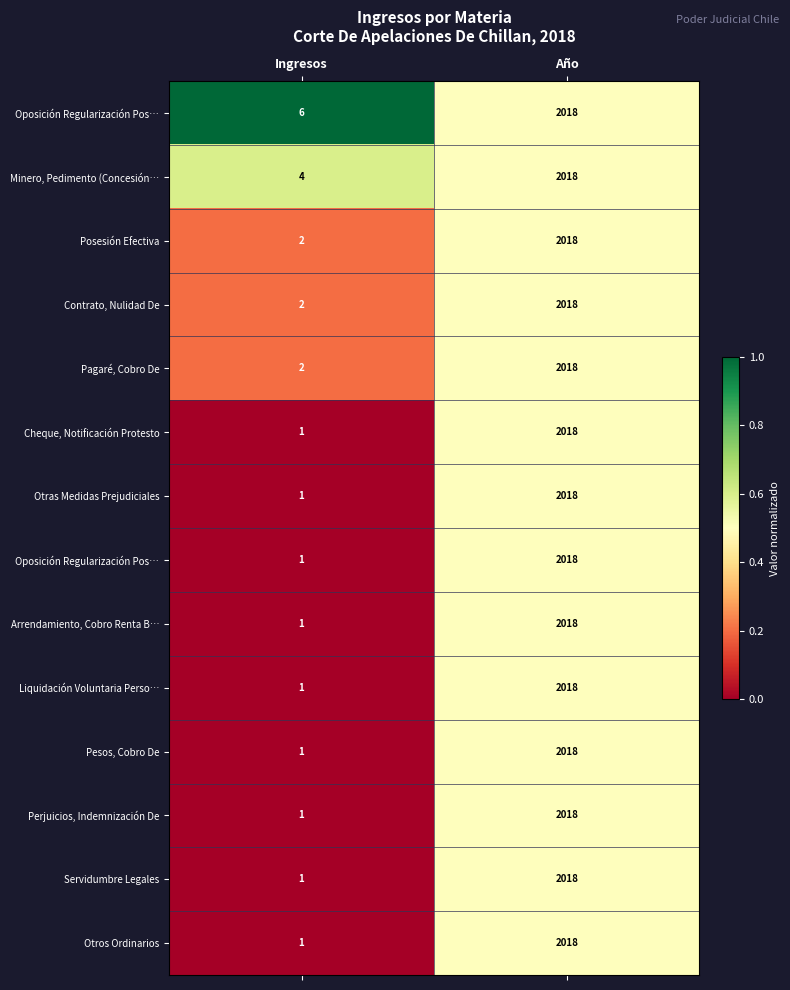

At which category is the sum across all series the highest?

Año